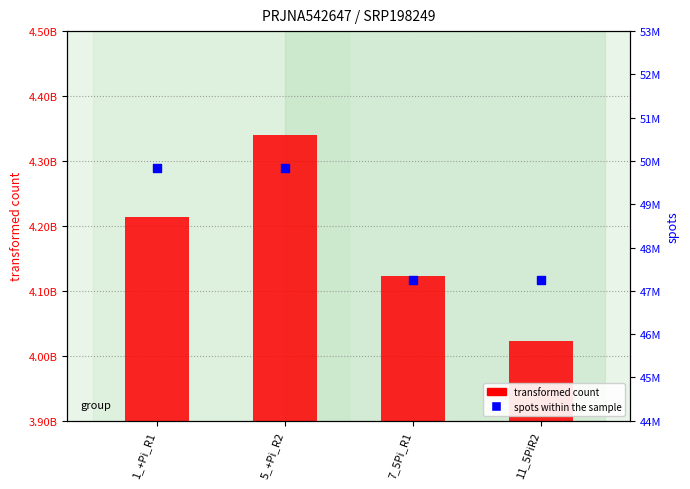

Which series contains the lowest Y value?

spots (reads)